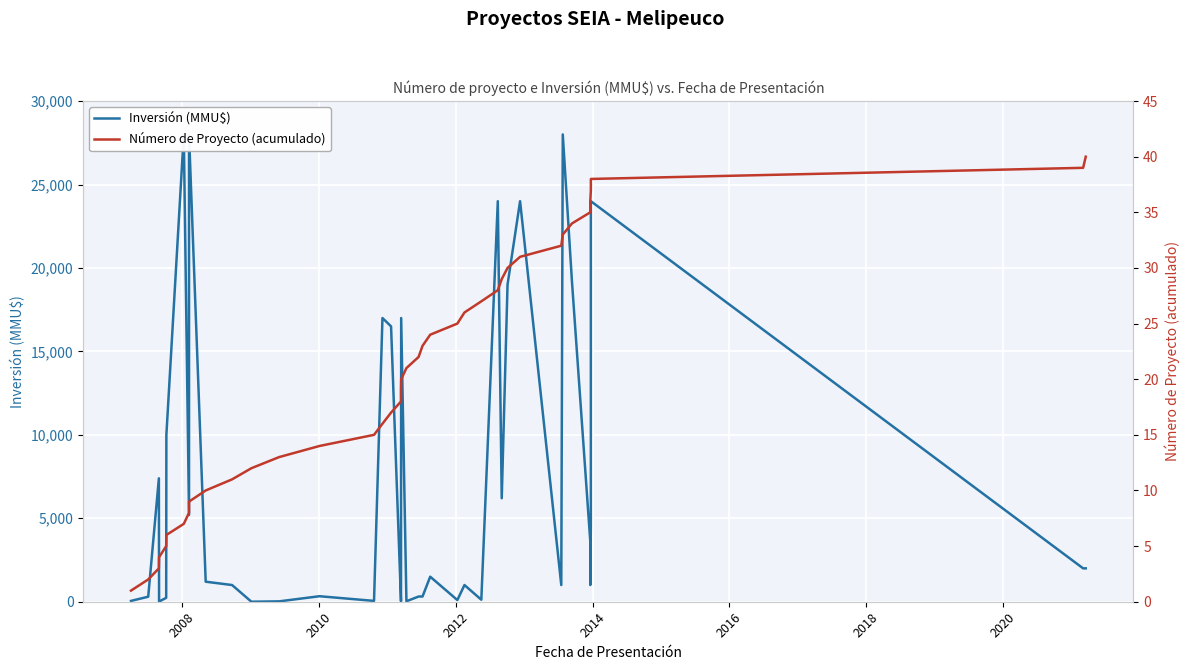

True or false: Inversión (MMU$) and Número de Proyecto (acumulado) intersect in this chart.

True